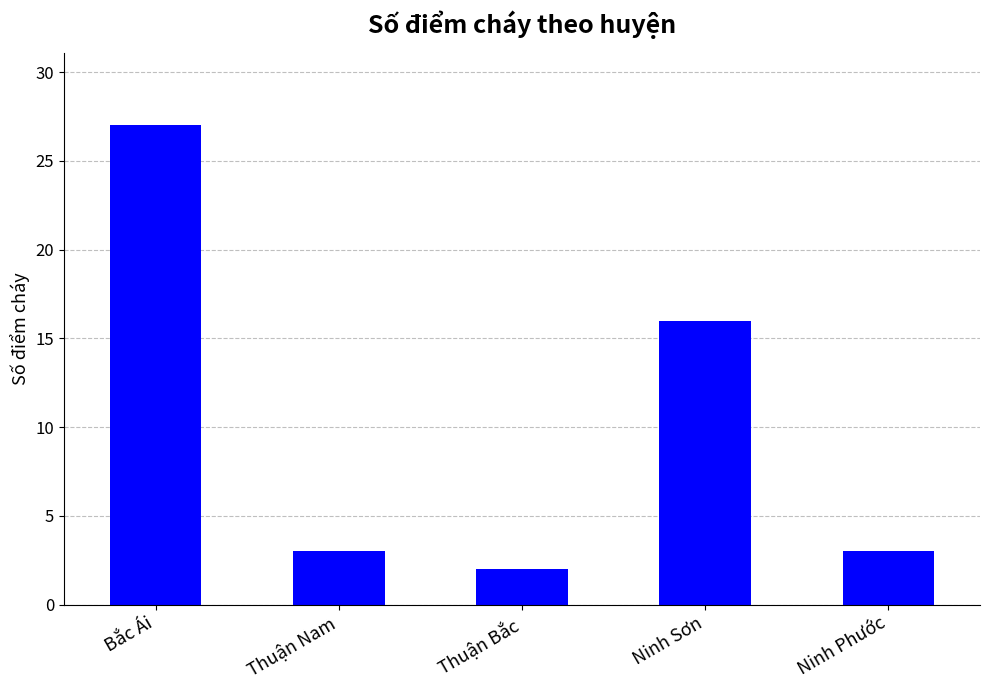

What is the difference between the second highest and minimum values?

14